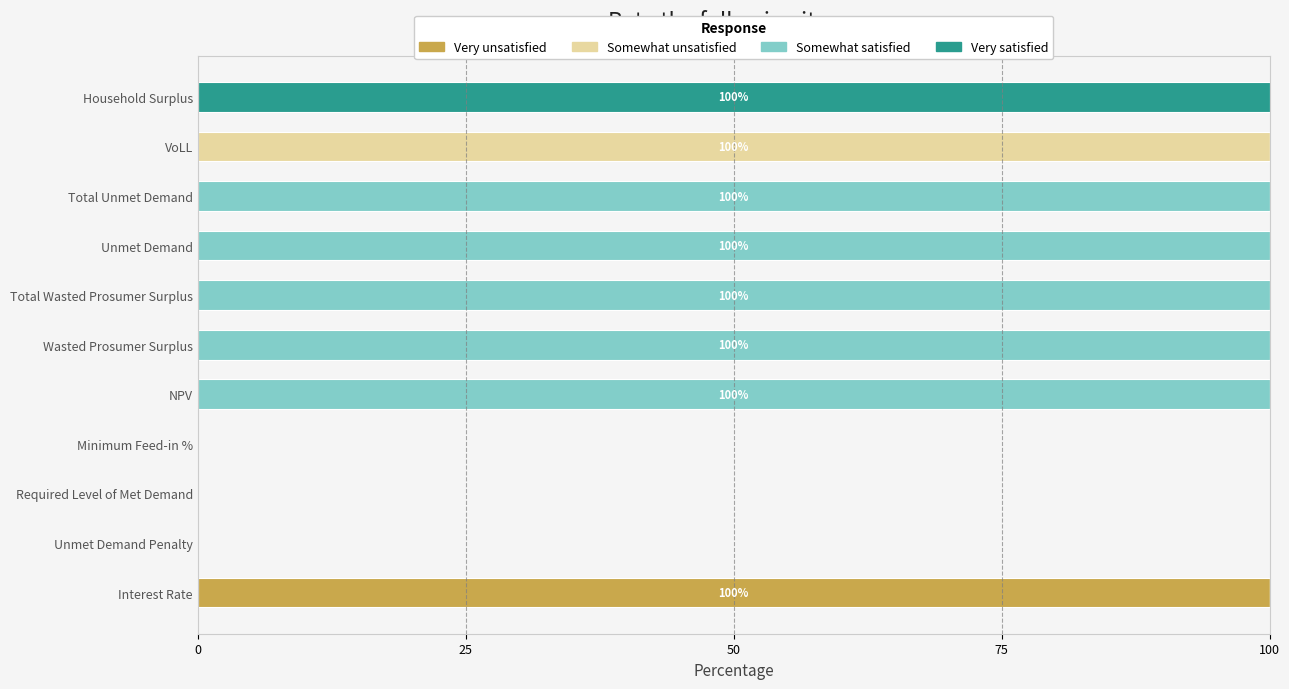

What is the total value across all series at Unmet Demand?

100